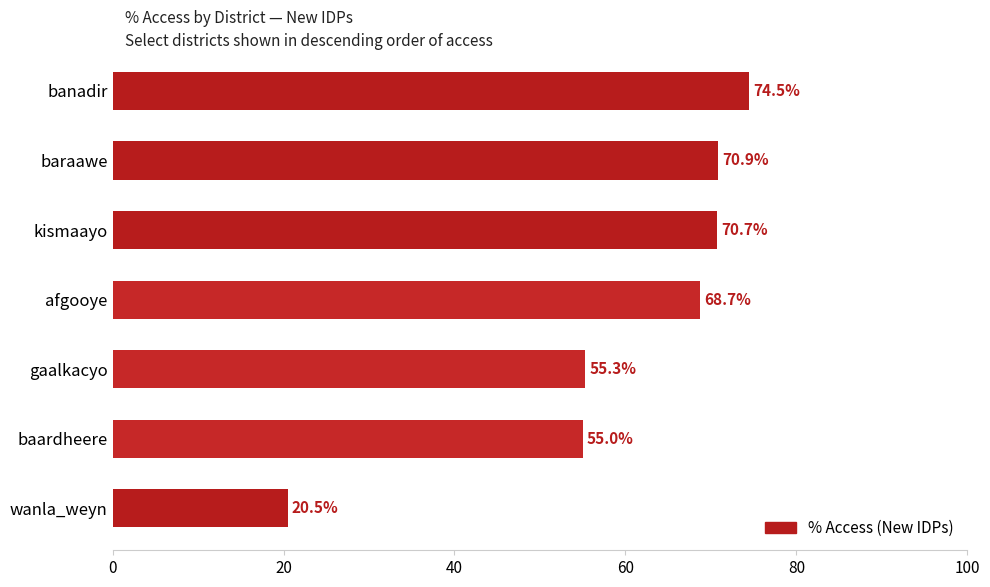

List the labels in order of value, smallest first.

wanla_weyn, baardheere, gaalkacyo, afgooye, kismaayo, baraawe, banadir